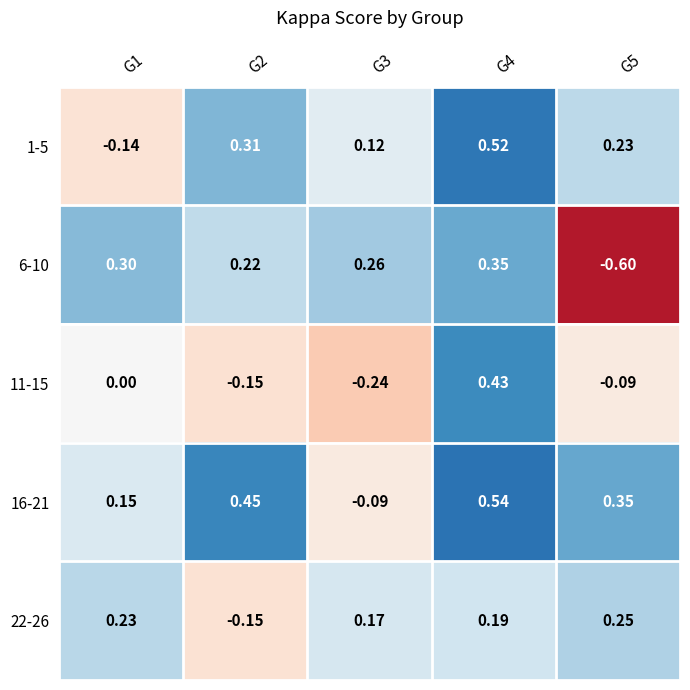

Which series has the largest range (max minus min)?

6-10